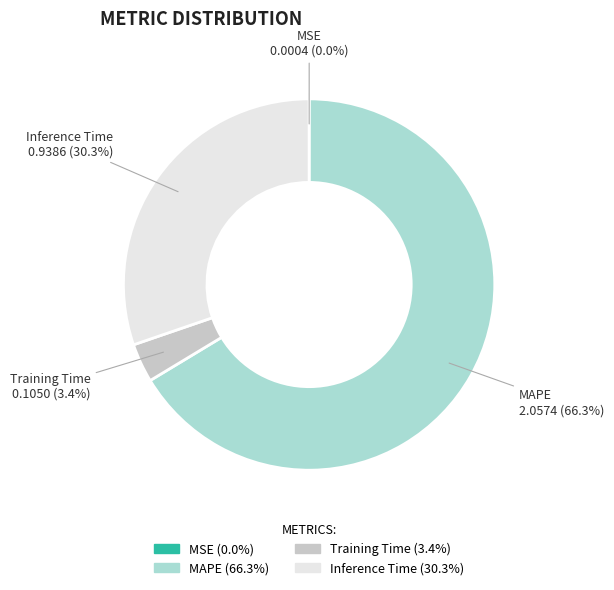

What portion of the pie excludes MAPE?

33.7%